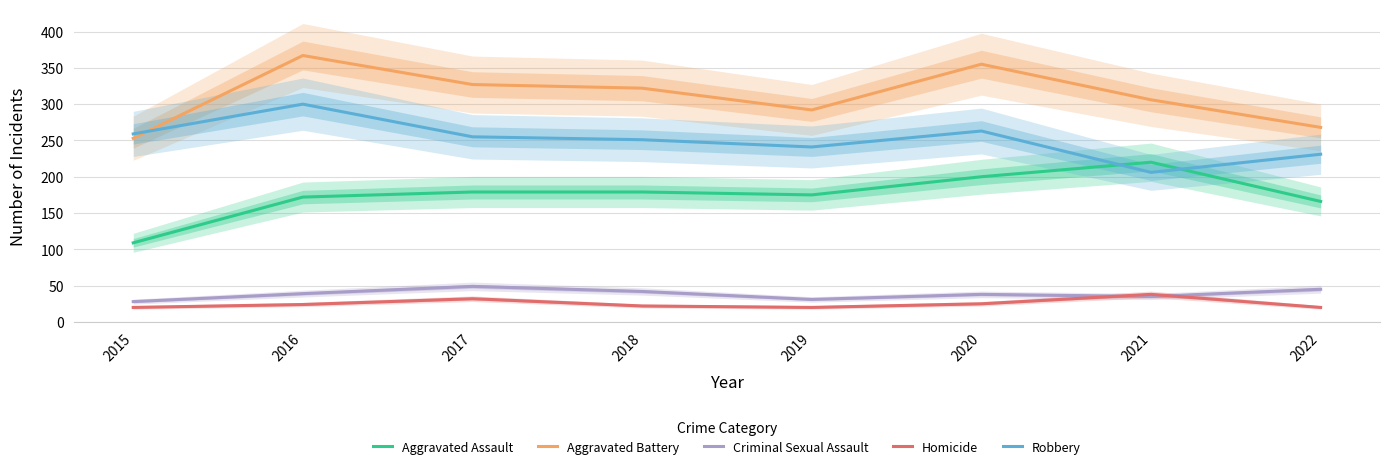

Where is Aggravated Assault nearest to the value 164?

2022